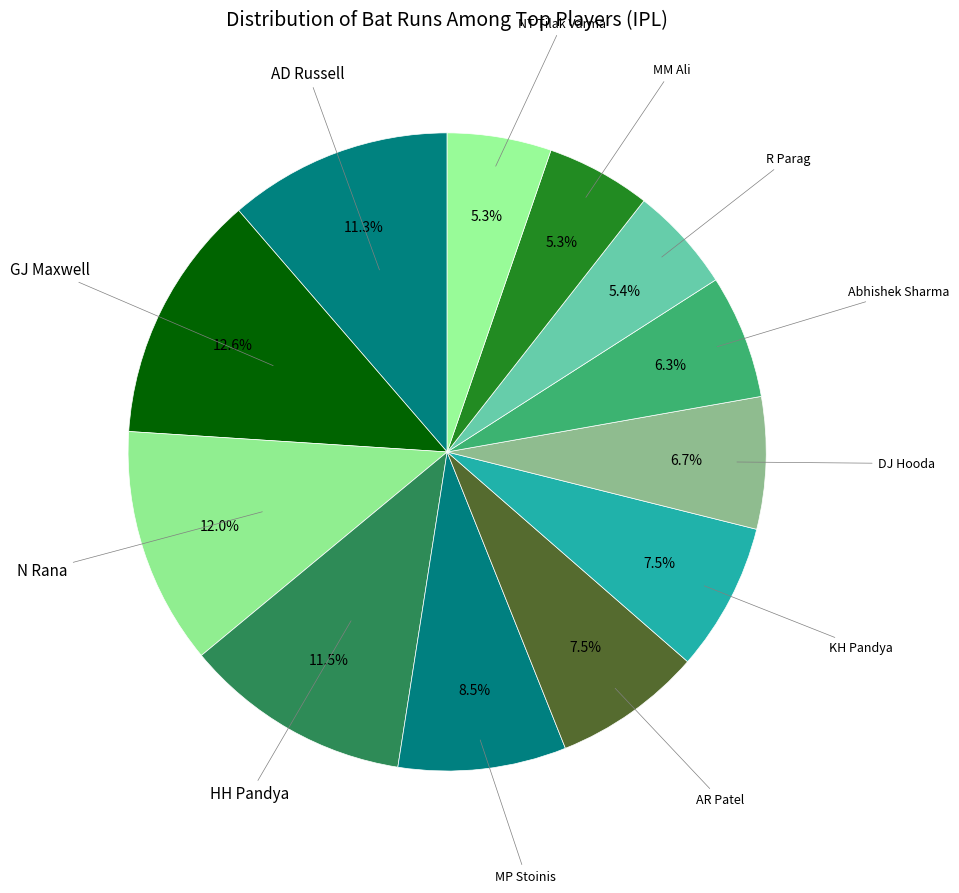

Is there a majority slice in this chart?

No